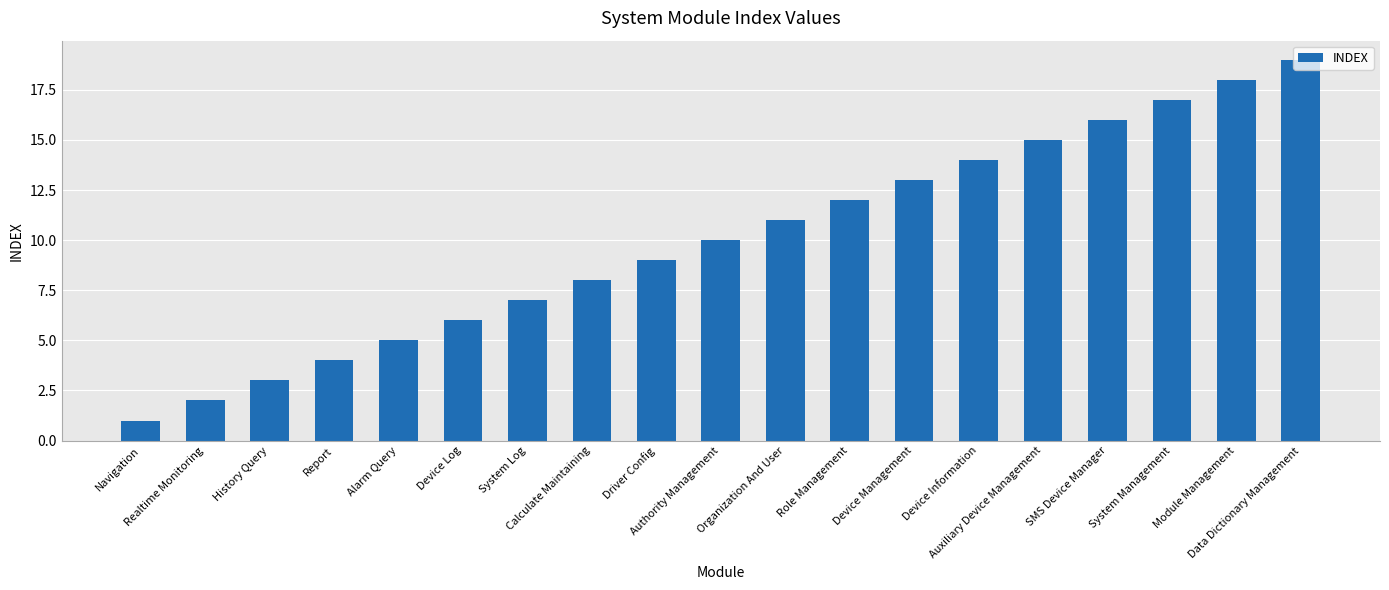

What is the change in value from History Query to Auxiliary Device Management?

+12